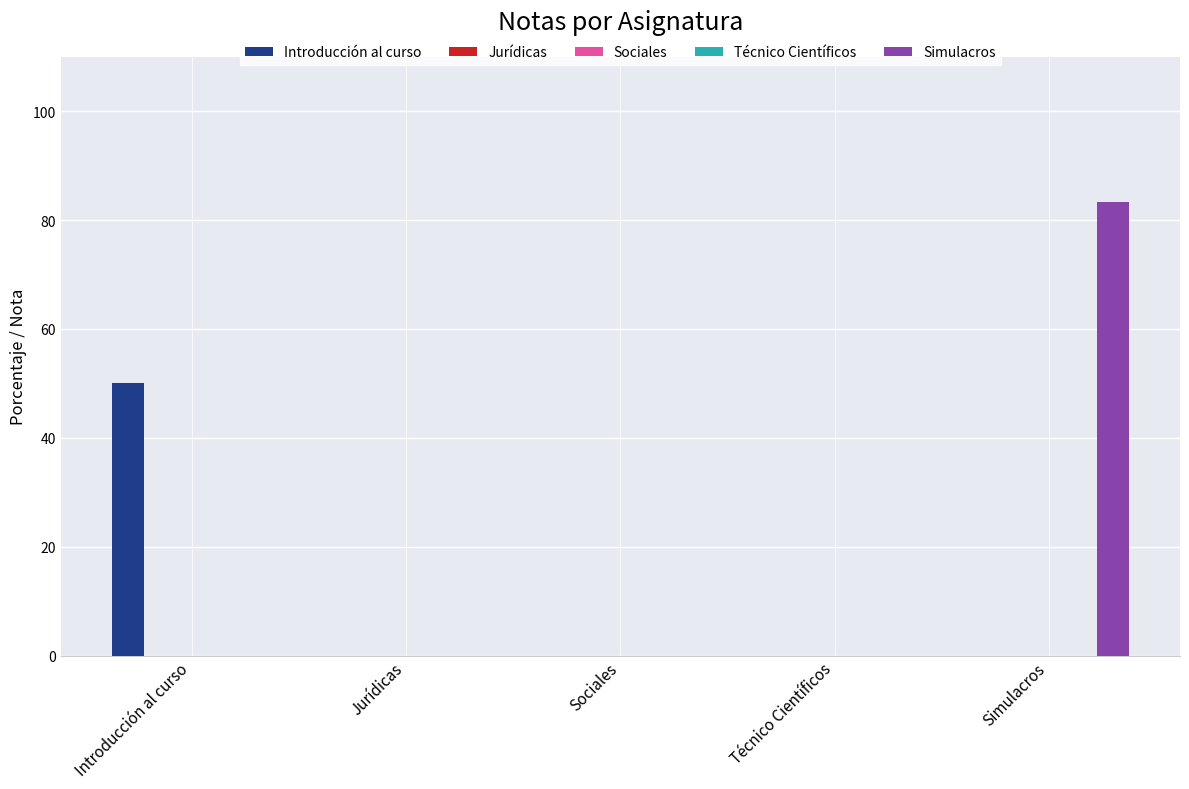

What position from the right is Técnico Científicos?

2